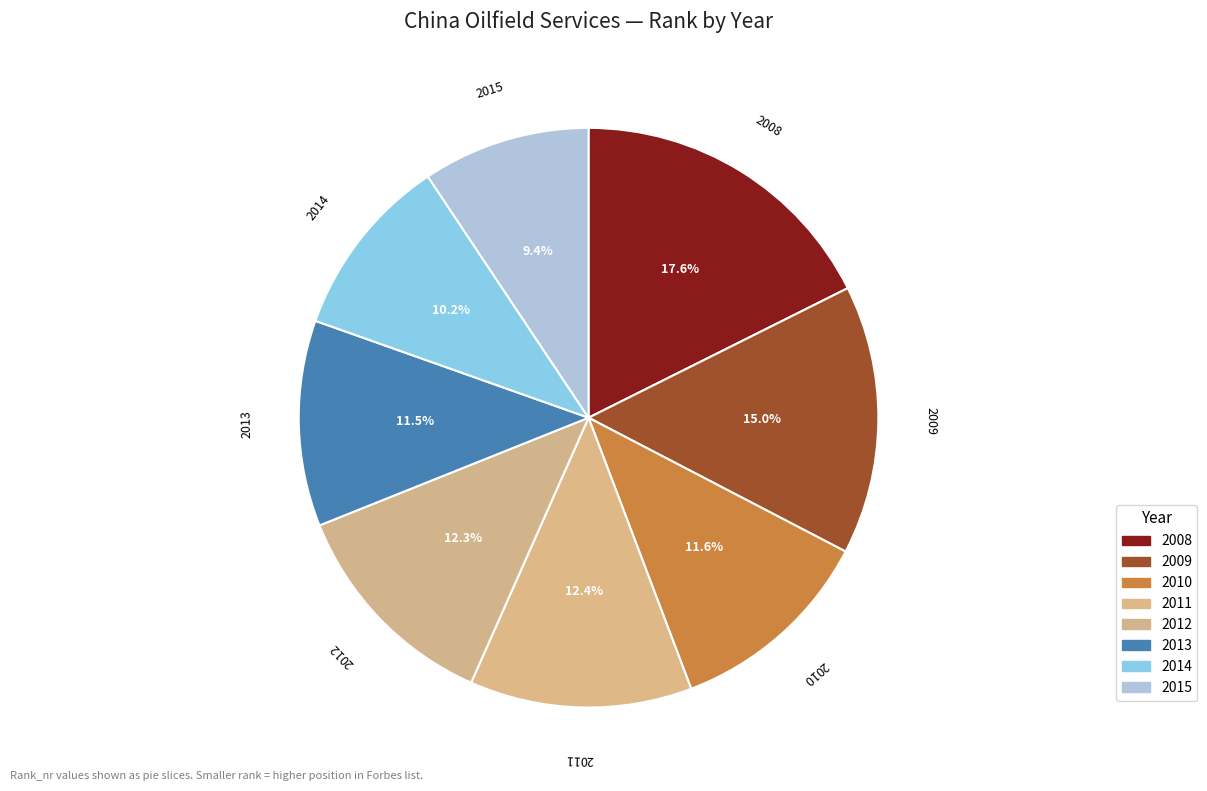

What is the change in value from 2008 to 2015?

-800